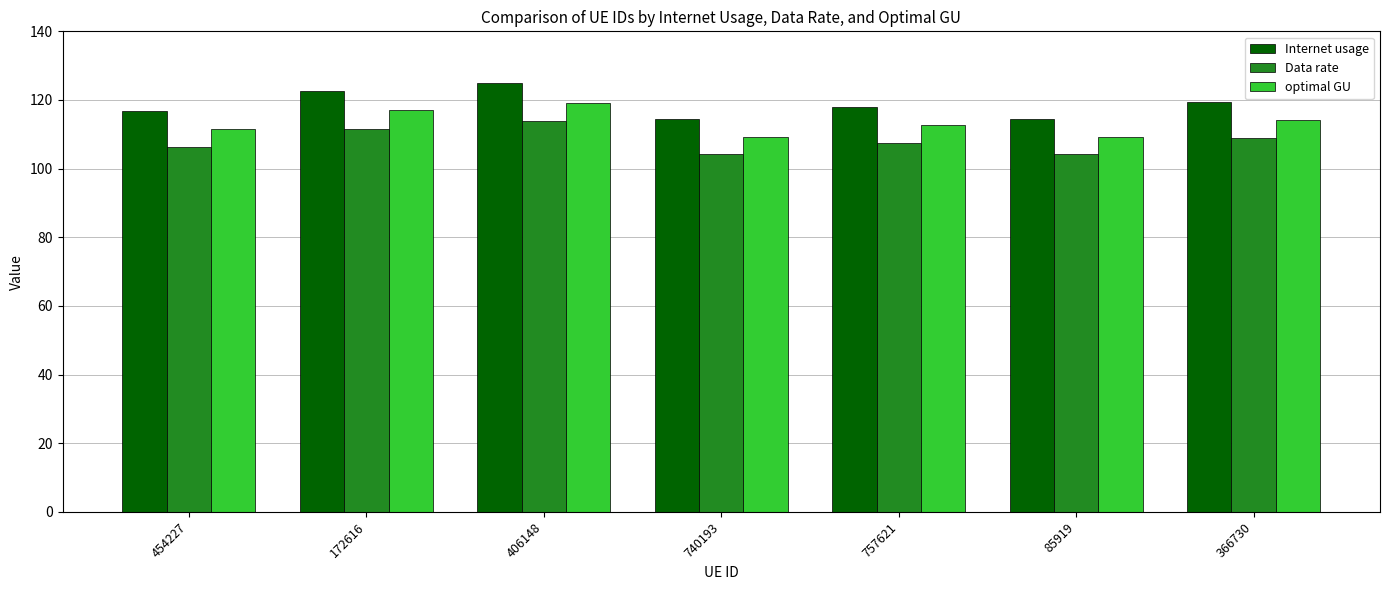

At which label is optimal GU closest to 114?

366730